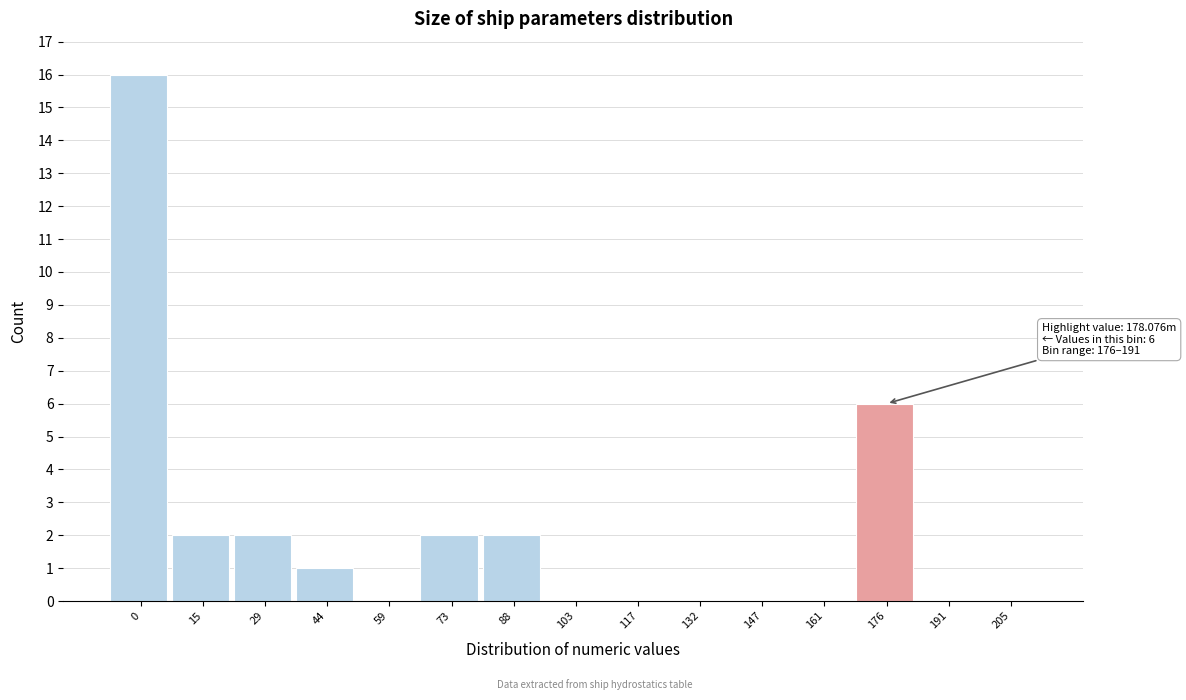

Reading left to right, what are all the values shown in this chart?

0=16	15=2	29=2	44=1	59=0	73=2	88=2	103=0	117=0	132=0	147=0	161=0	176=6	191=0	205=0